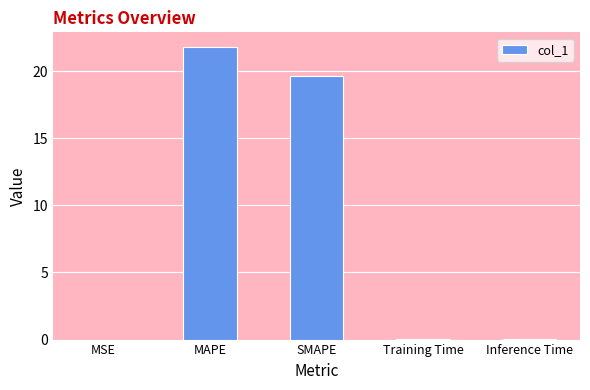

The chart shows a value of 0.0 at MSE. True or false?

True